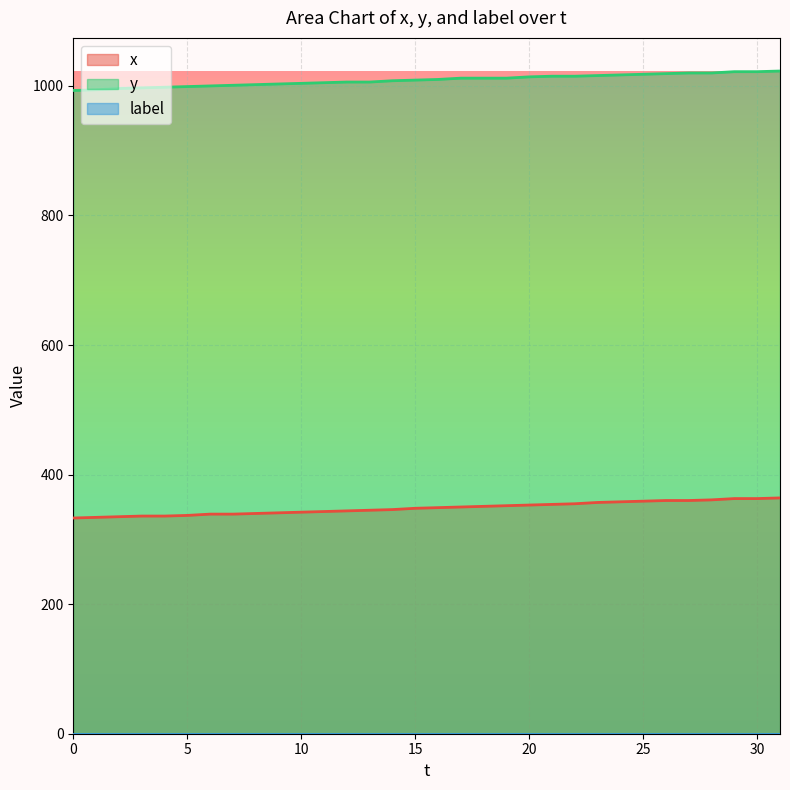

What is the lowest value of the y series?

993